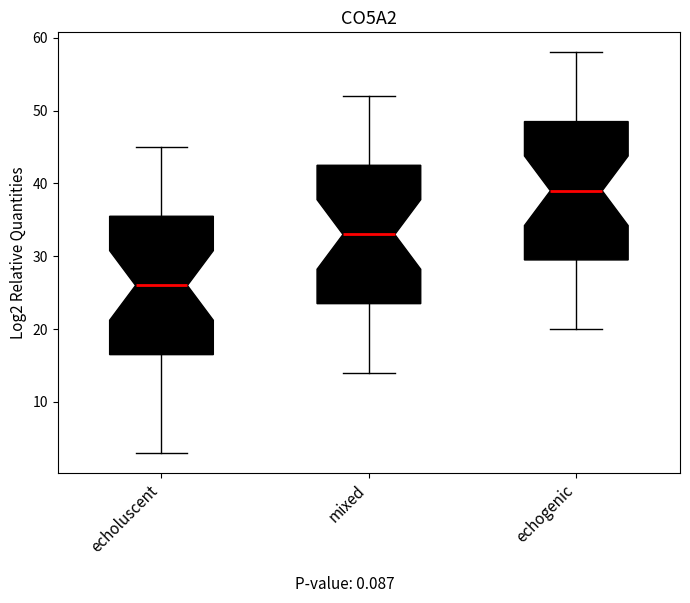

Which box's median line is the highest?

echogenic